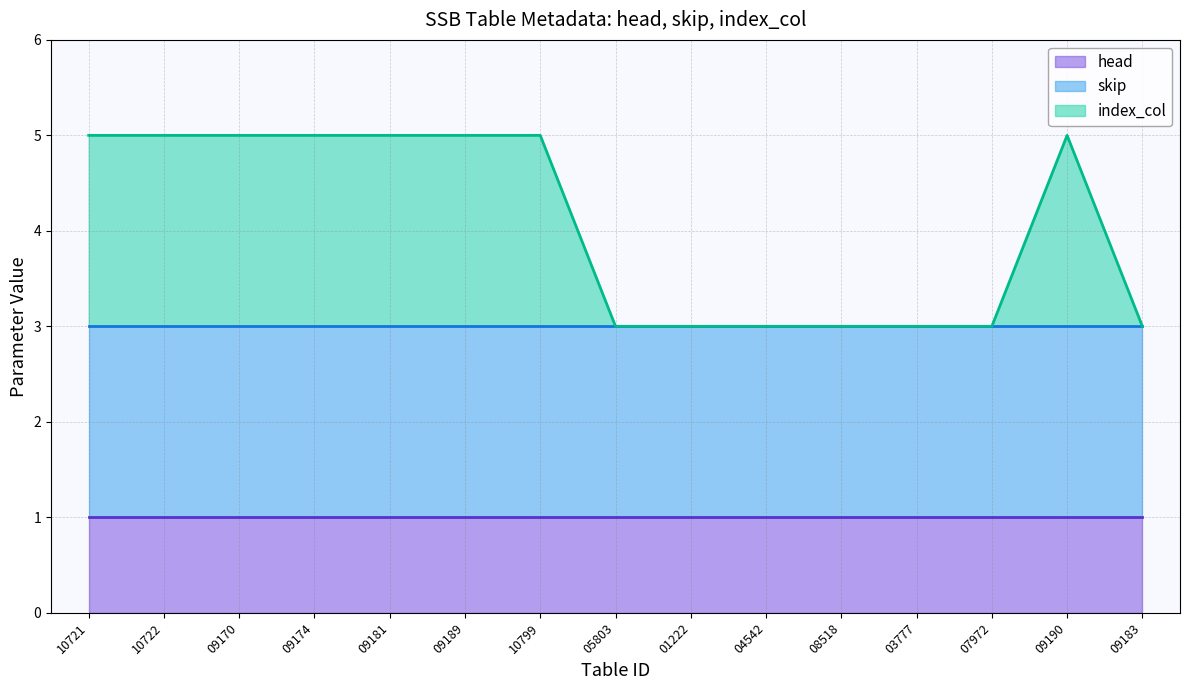

Reading right to left, transcribe all the data shown in this chart.

head: 1	1	1	1	1	1	1	1	1	1	1	1	1	1	1
skip: 2	2	2	2	2	2	2	2	2	2	2	2	2	2	2
index_col: 0	2	0	0	0	0	0	0	2	2	2	2	2	2	2